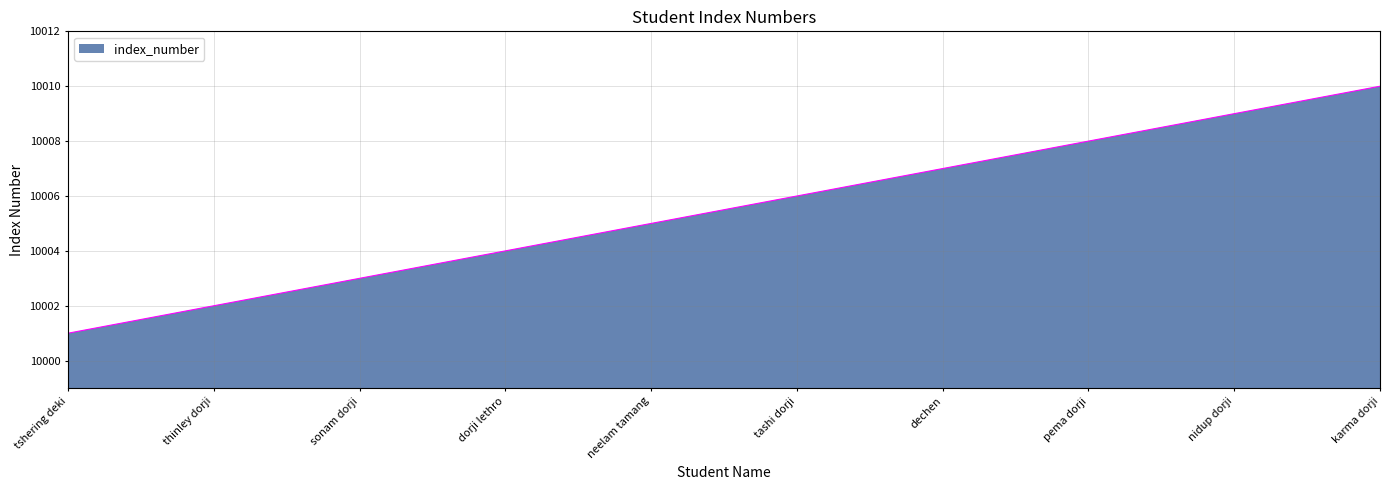

What is the change in value from dorji lethro to pema dorji?

+4